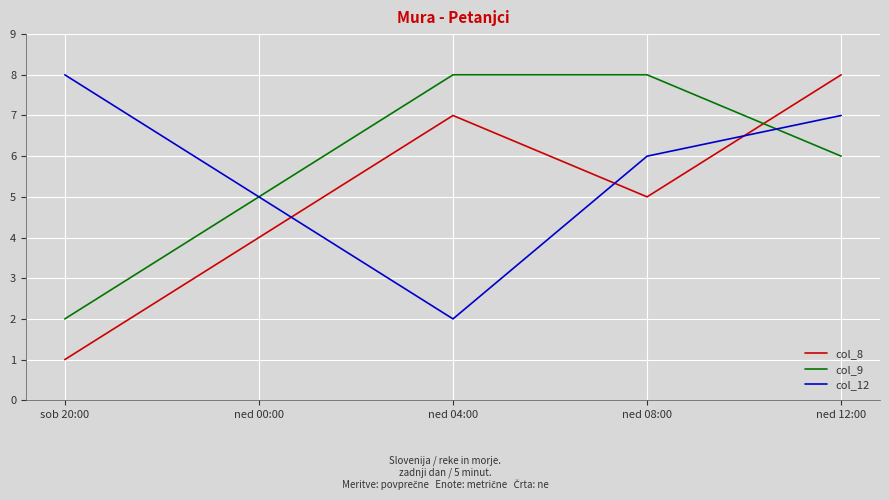

Reading right to left, what are all the values shown in this chart?

col_8: ned 12:00=8	ned 08:00=5	ned 04:00=7	ned 00:00=4	sob 20:00=1
col_9: ned 12:00=6	ned 08:00=8	ned 04:00=8	ned 00:00=5	sob 20:00=2
col_12: ned 12:00=7	ned 08:00=6	ned 04:00=2	ned 00:00=5	sob 20:00=8